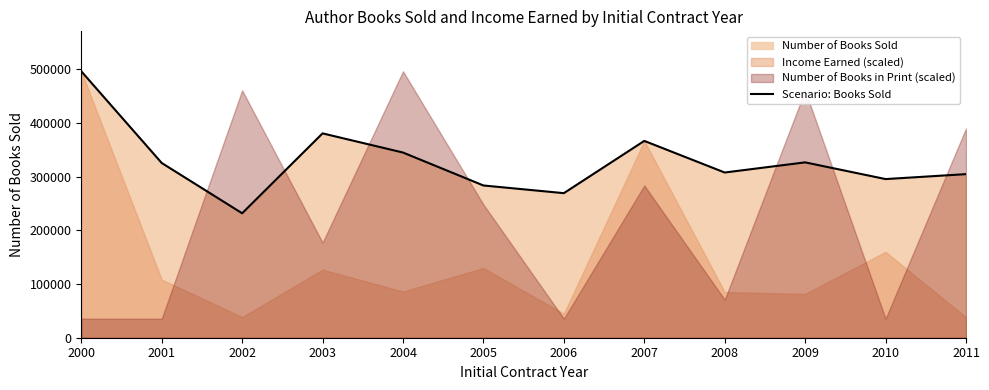

What is the difference between the values at 2005 and 2004?

61356